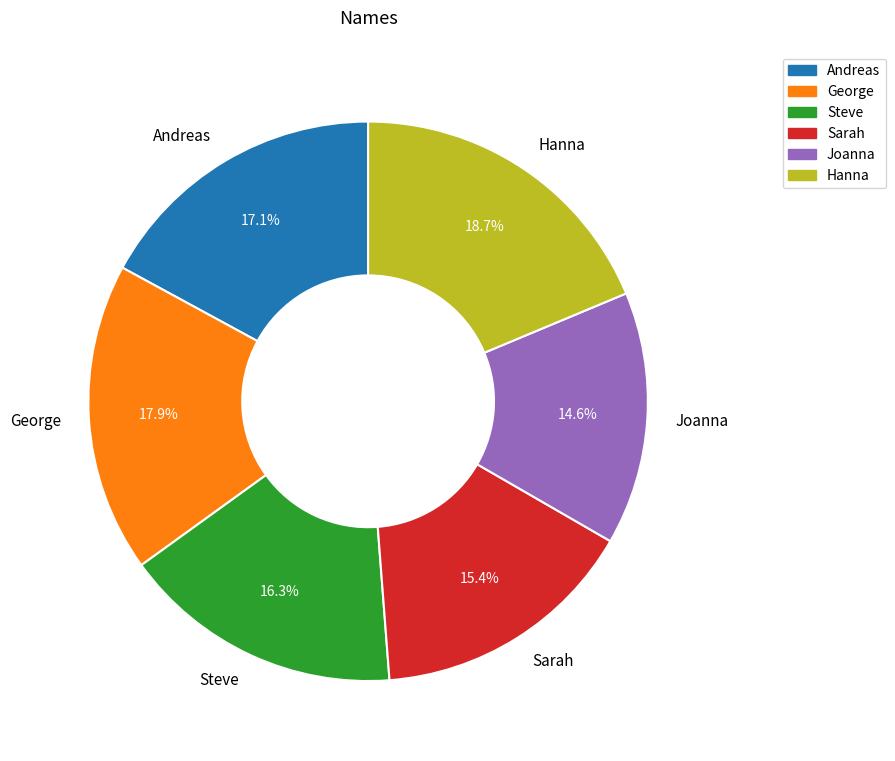

Is Andreas the majority of the pie?

No